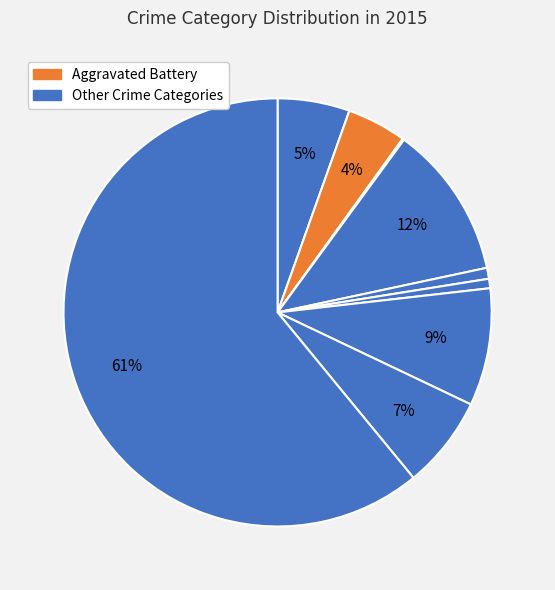

Count the number of slices in the pie.

9